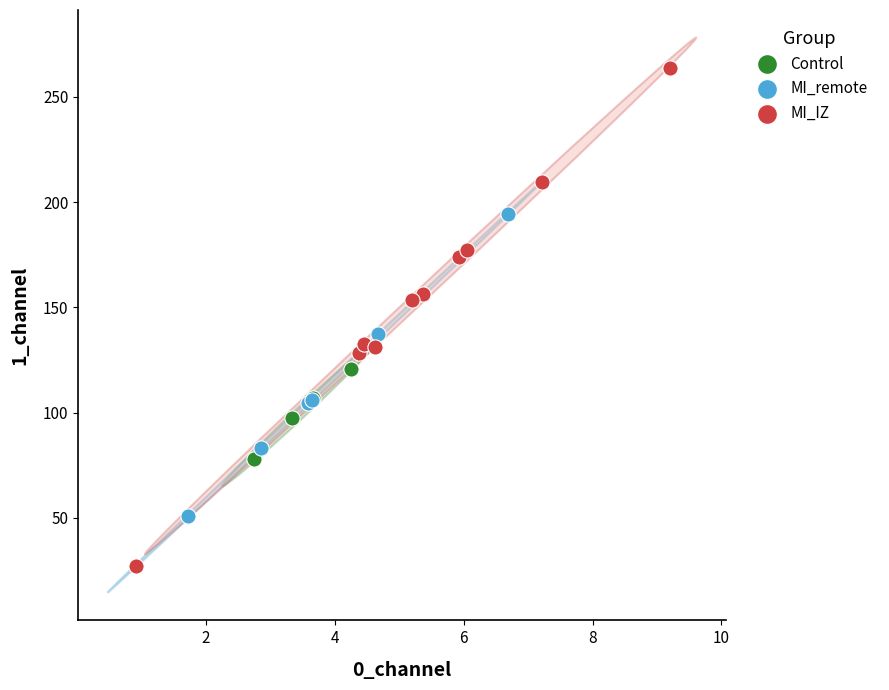

What are all the series names shown in the legend?

Control, MI_remote, MI_IZ